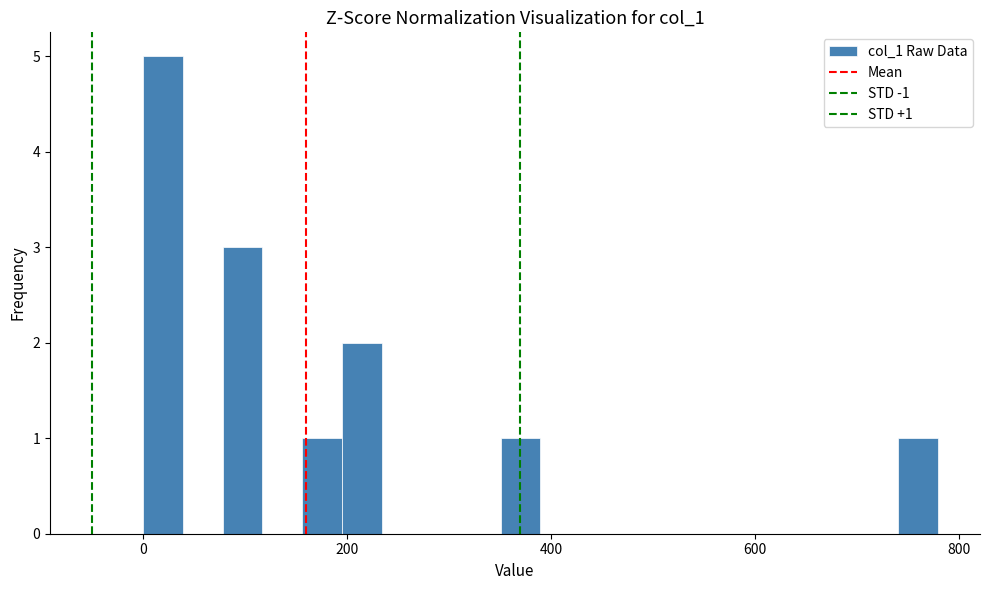

Read against the x-axis, roughly where is the centre of the tallest bar?

20